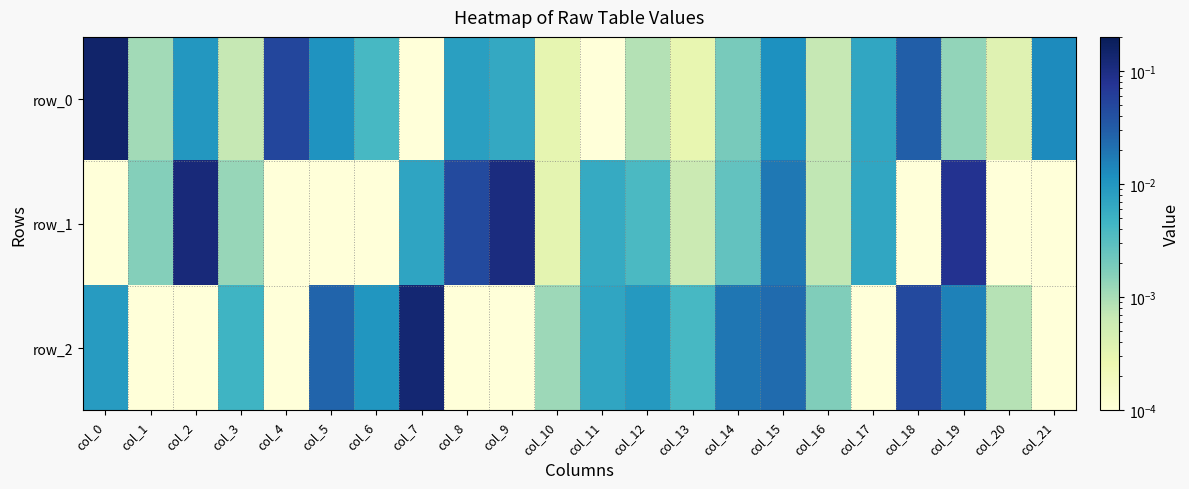

The value of row_2 at col_19 is 0.0. True or false?

True